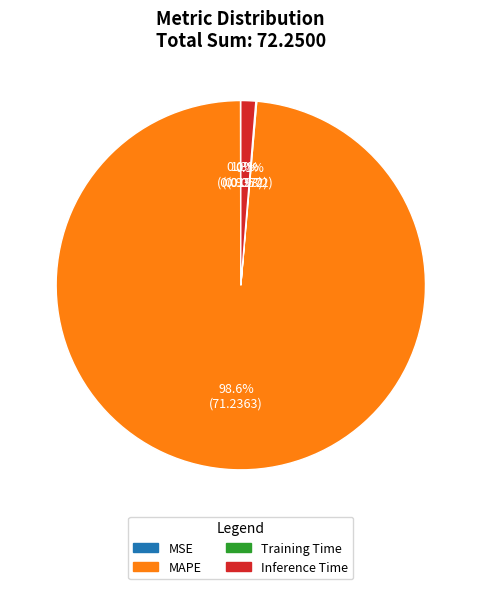

What is the largest slice in the pie chart?

MAPE